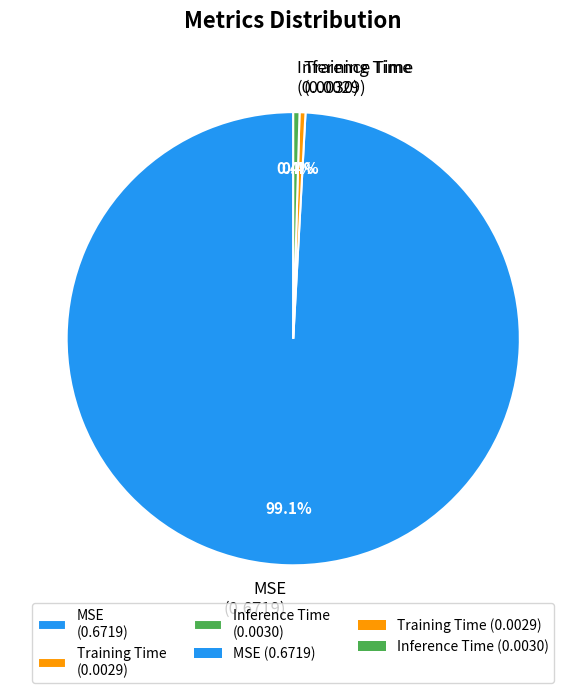

Does Training Time account for over 50% of the chart?

No